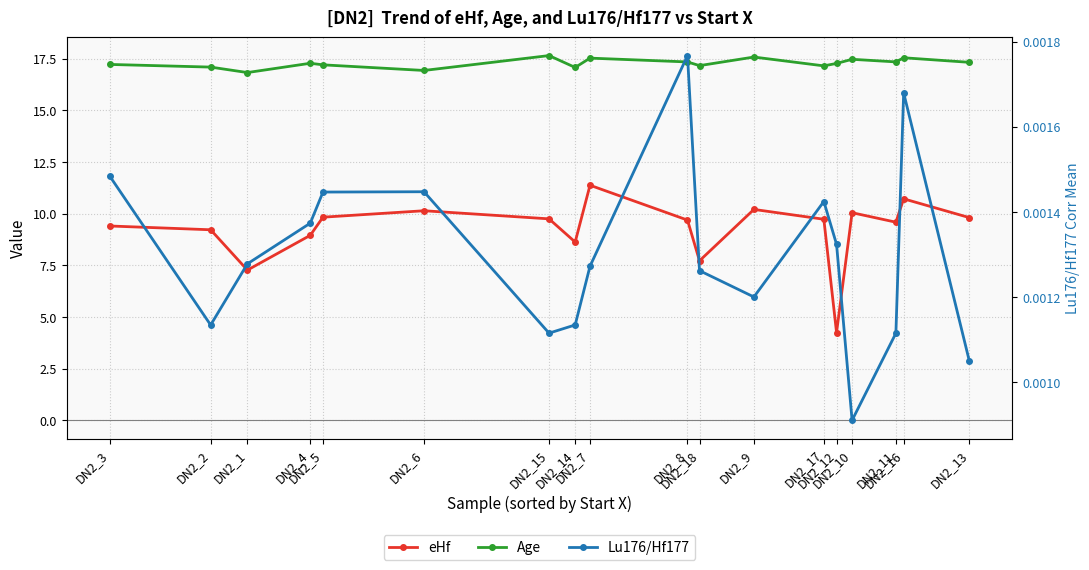

Reading right to left, what are all the values shown in this chart?

eHf: DN2_13=9.8	DN2_16=10.7	DN2_11=9.6	DN2_10=10.0	DN2_12=4.2	DN2_17=9.7	DN2_9=10.2	DN2_18=7.7	DN2_8=9.7	DN2_7=11.4	DN2_14=8.6	DN2_15=9.7	DN2_6=10.1	DN2_5=9.8	DN2_4=9.0	DN2_1=7.3	DN2_2=9.2	DN2_3=9.4
Age: DN2_13=17.3	DN2_16=17.5	DN2_11=17.3	DN2_10=17.5	DN2_12=17.3	DN2_17=17.1	DN2_9=17.6	DN2_18=17.2	DN2_8=17.3	DN2_7=17.5	DN2_14=17.1	DN2_15=17.6	DN2_6=16.9	DN2_5=17.2	DN2_4=17.3	DN2_1=16.8	DN2_2=17.1	DN2_3=17.2
Lu176/Hf177: DN2_13=0.0	DN2_16=0.0	DN2_11=0.0	DN2_10=0.0	DN2_12=0.0	DN2_17=0.0	DN2_9=0.0	DN2_18=0.0	DN2_8=0.0	DN2_7=0.0	DN2_14=0.0	DN2_15=0.0	DN2_6=0.0	DN2_5=0.0	DN2_4=0.0	DN2_1=0.0	DN2_2=0.0	DN2_3=0.0